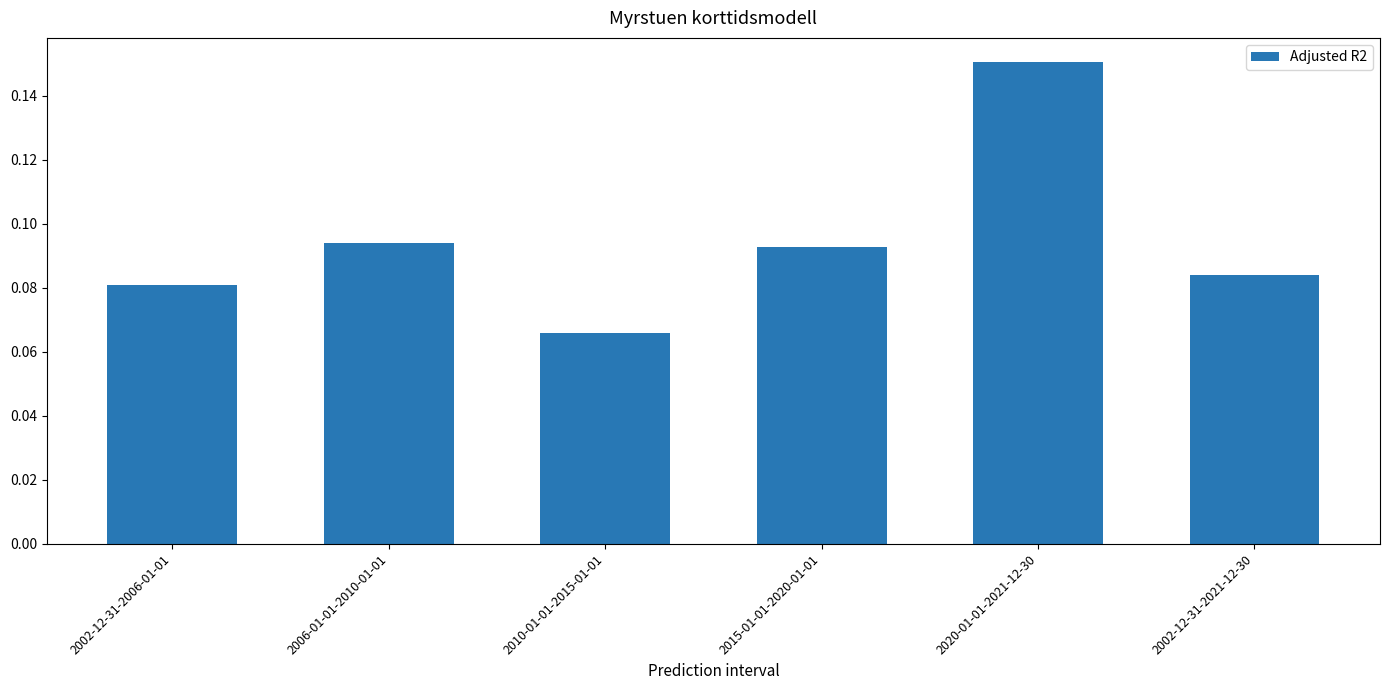

What is the label of the 3rd bar from the left?

2010-01-01-2015-01-01